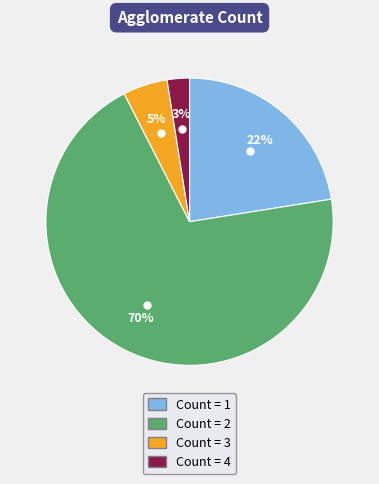

To the nearest percent, what is the difference between the largest and smallest slice percentages?

67%